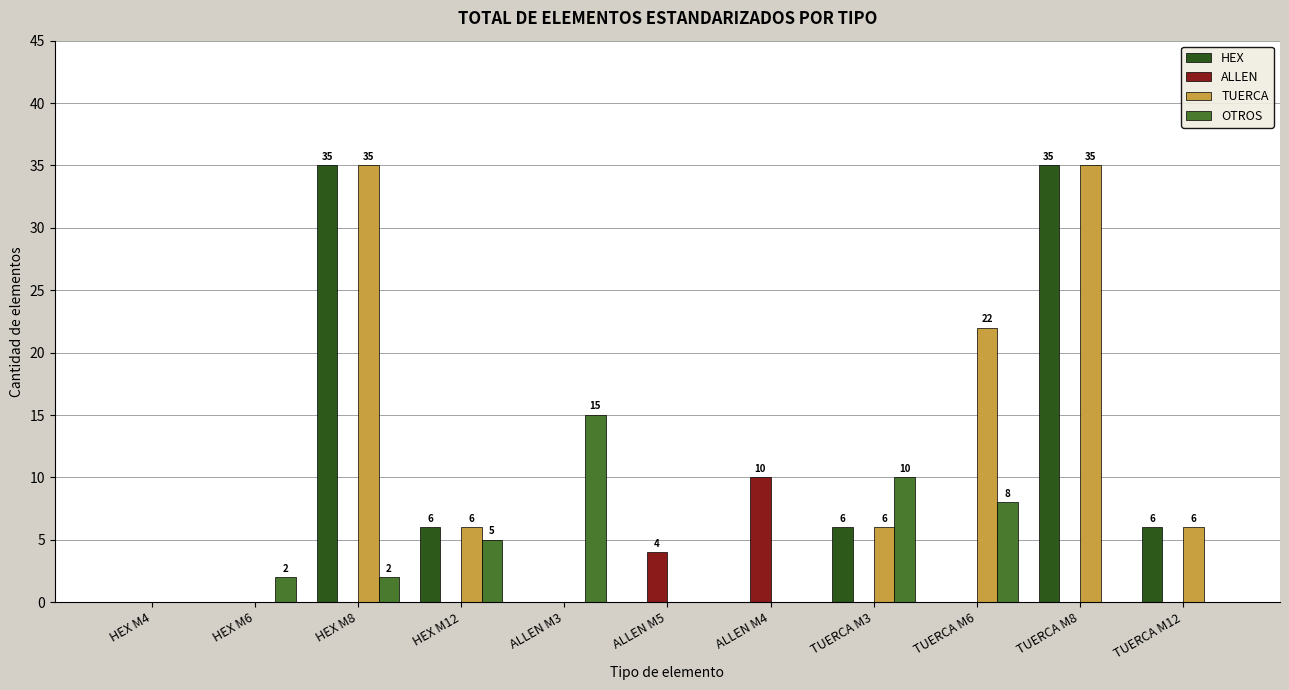

How many distinct data groups are displayed?

4